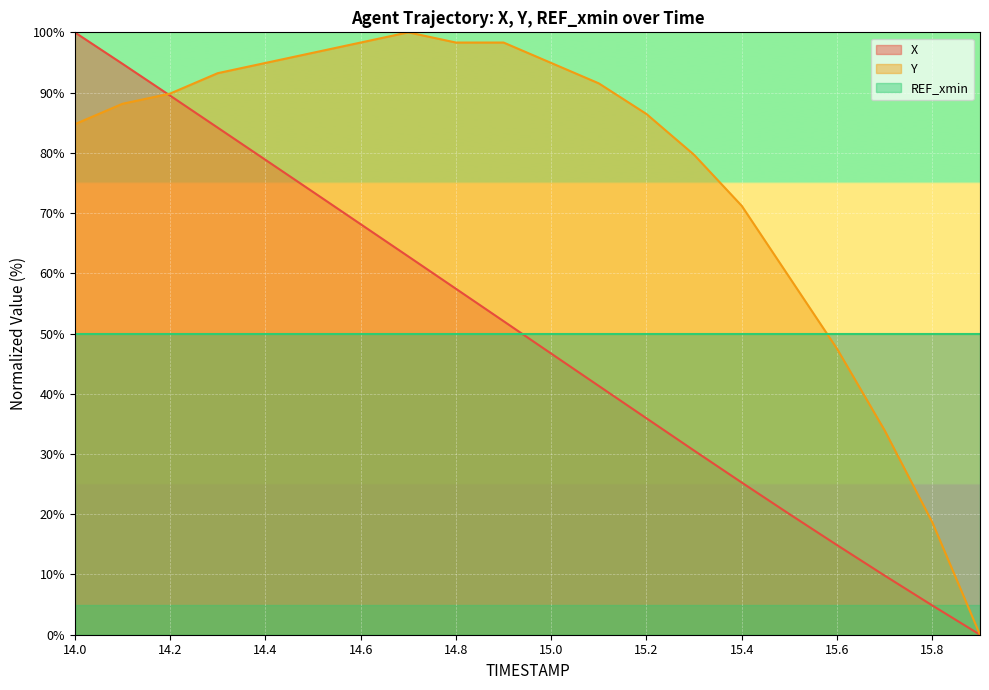

Which label corresponds to the smallest value in the chart?

15.9